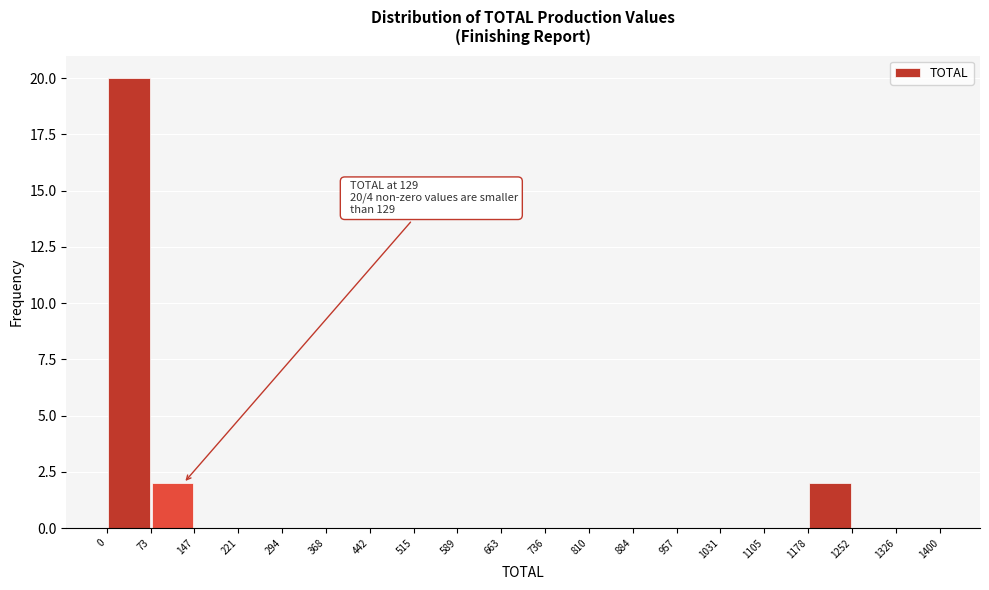

Which range on the x-axis has the tallest bar?

0 to 73